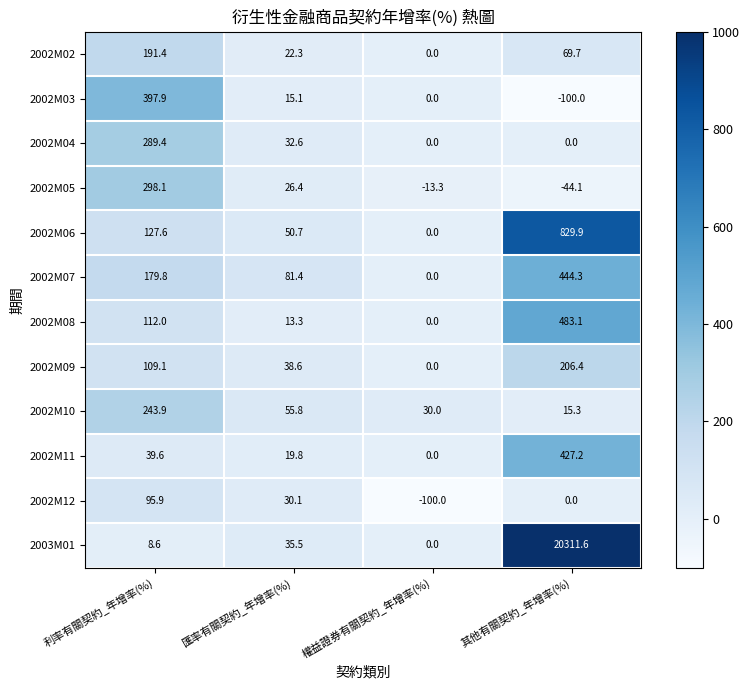

What is the difference between the maximum and second lowest values in the 2003M01 series?

20303.0